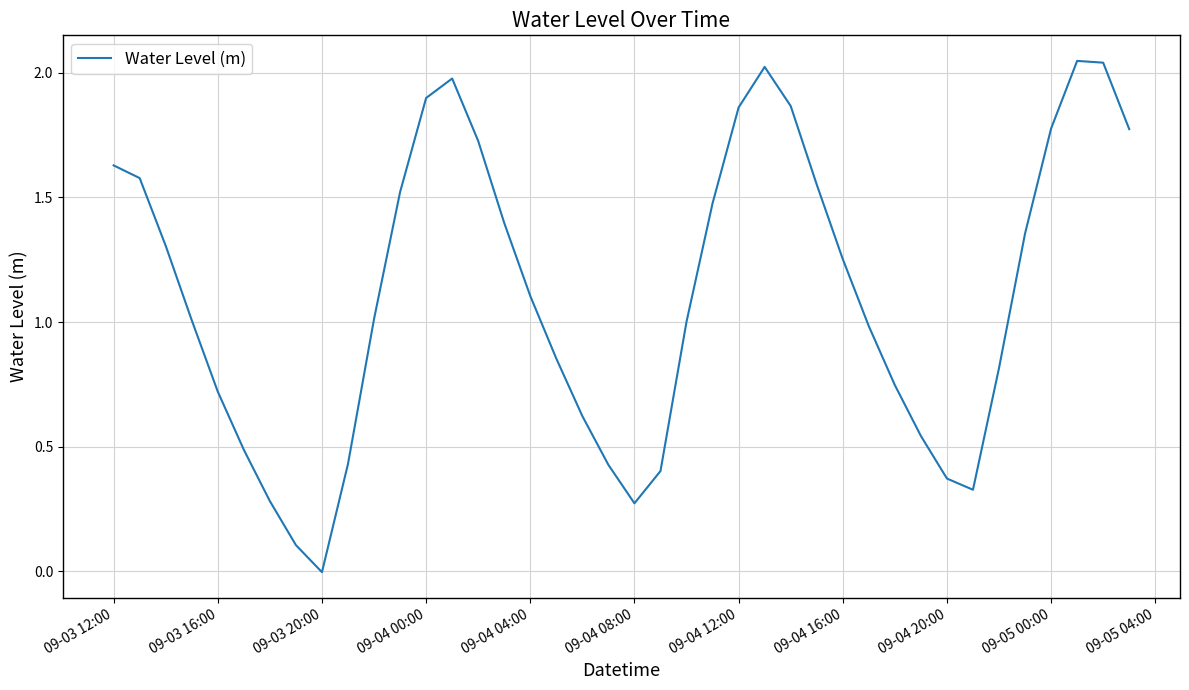

What is the difference between the maximum and minimum values?

2.1